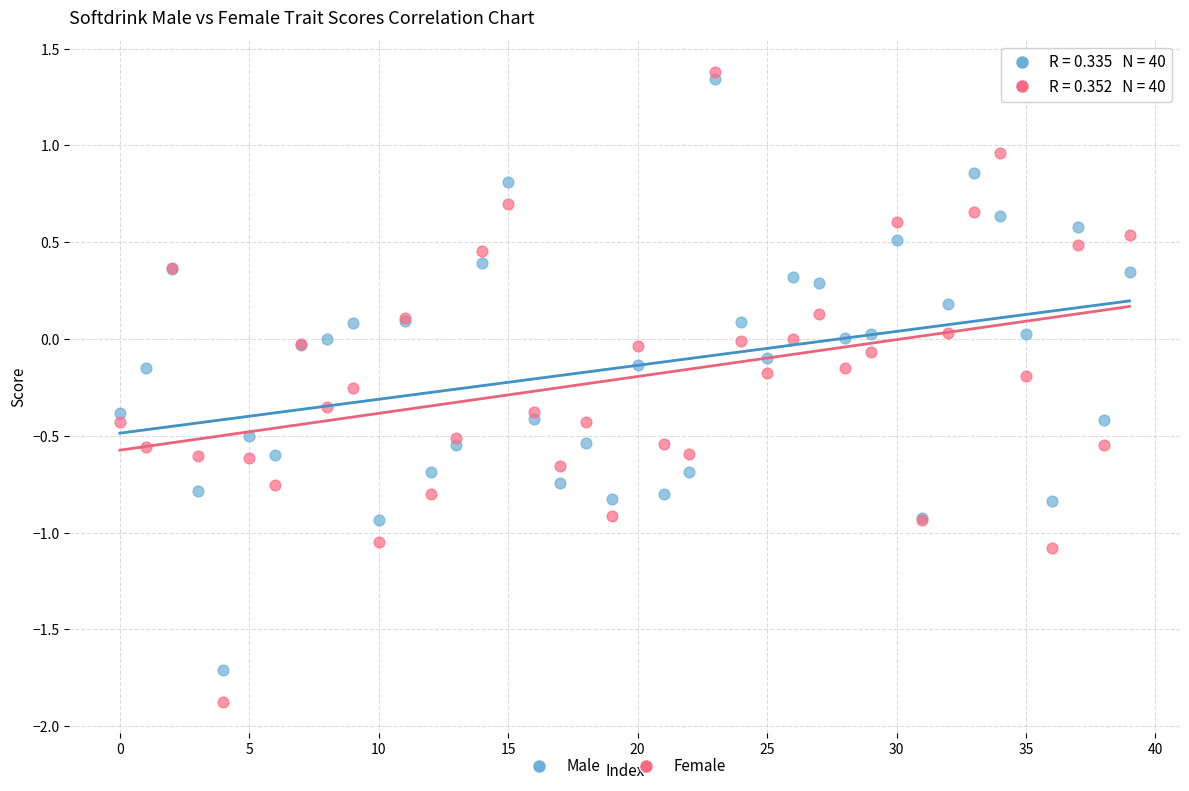

Which series reaches the minimum Y coordinate?

Female